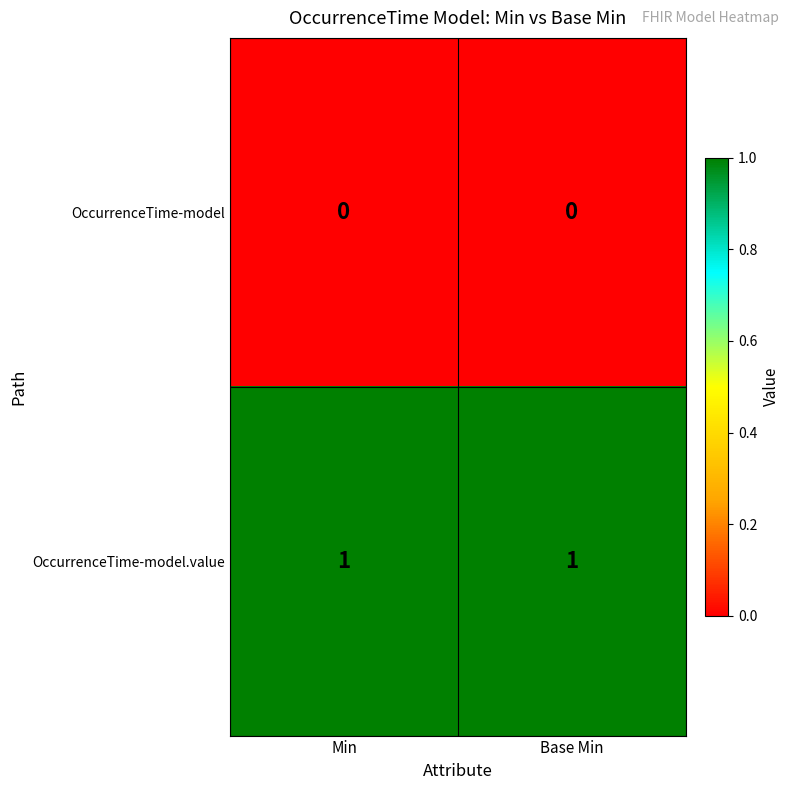

What is the maximum value shown in the chart?

1